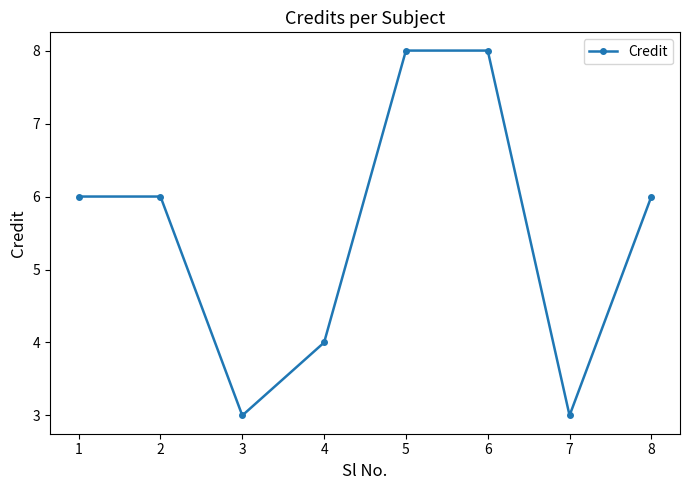

How many series are shown in this chart?

1